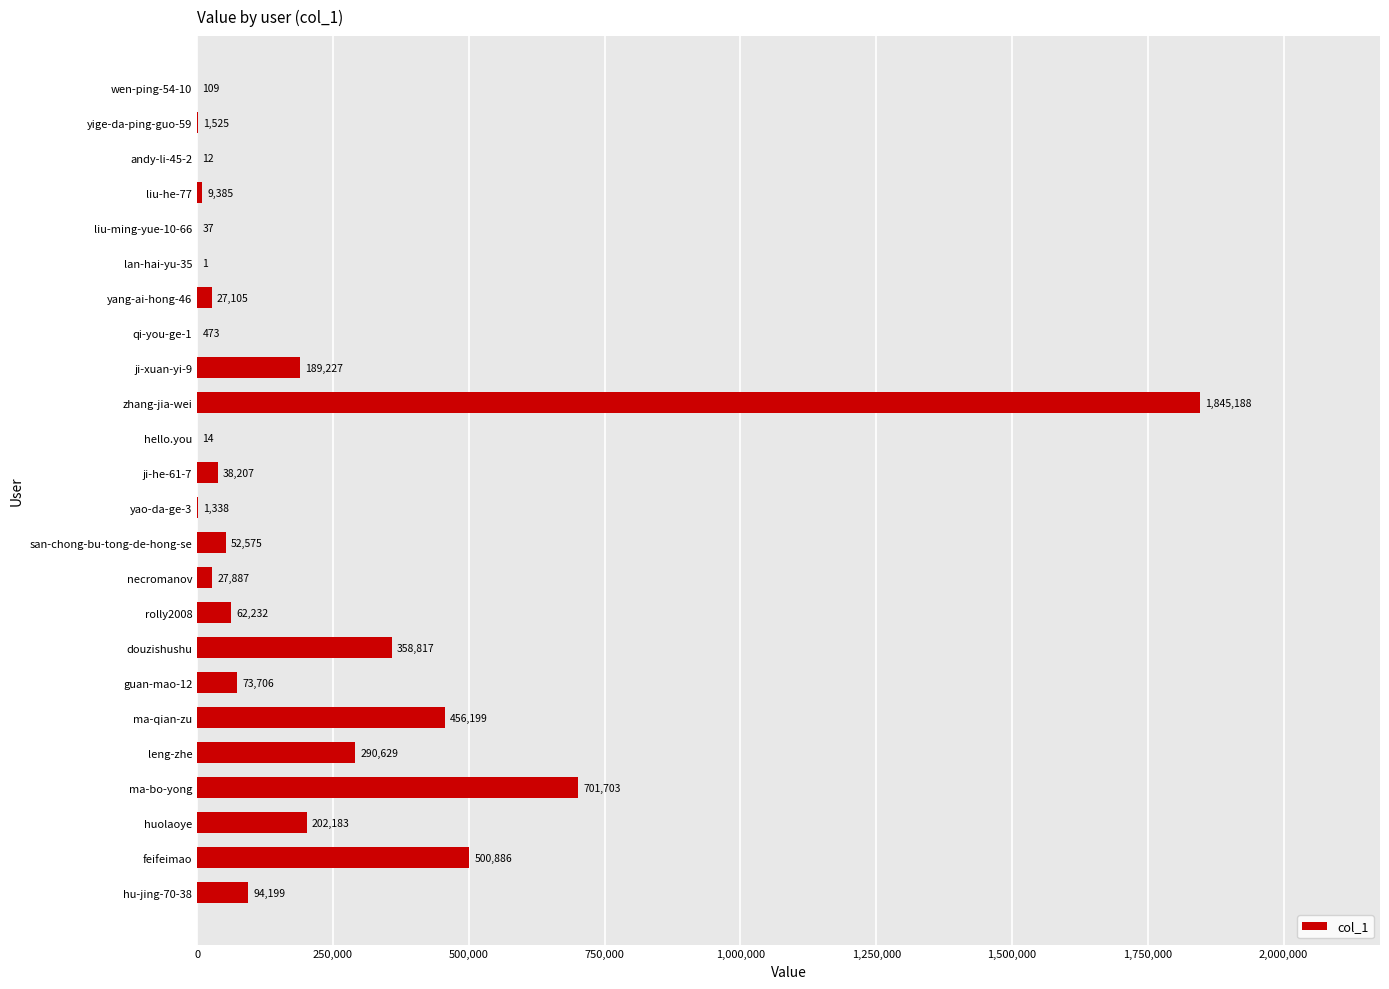

What is the sum of all values?

4933637